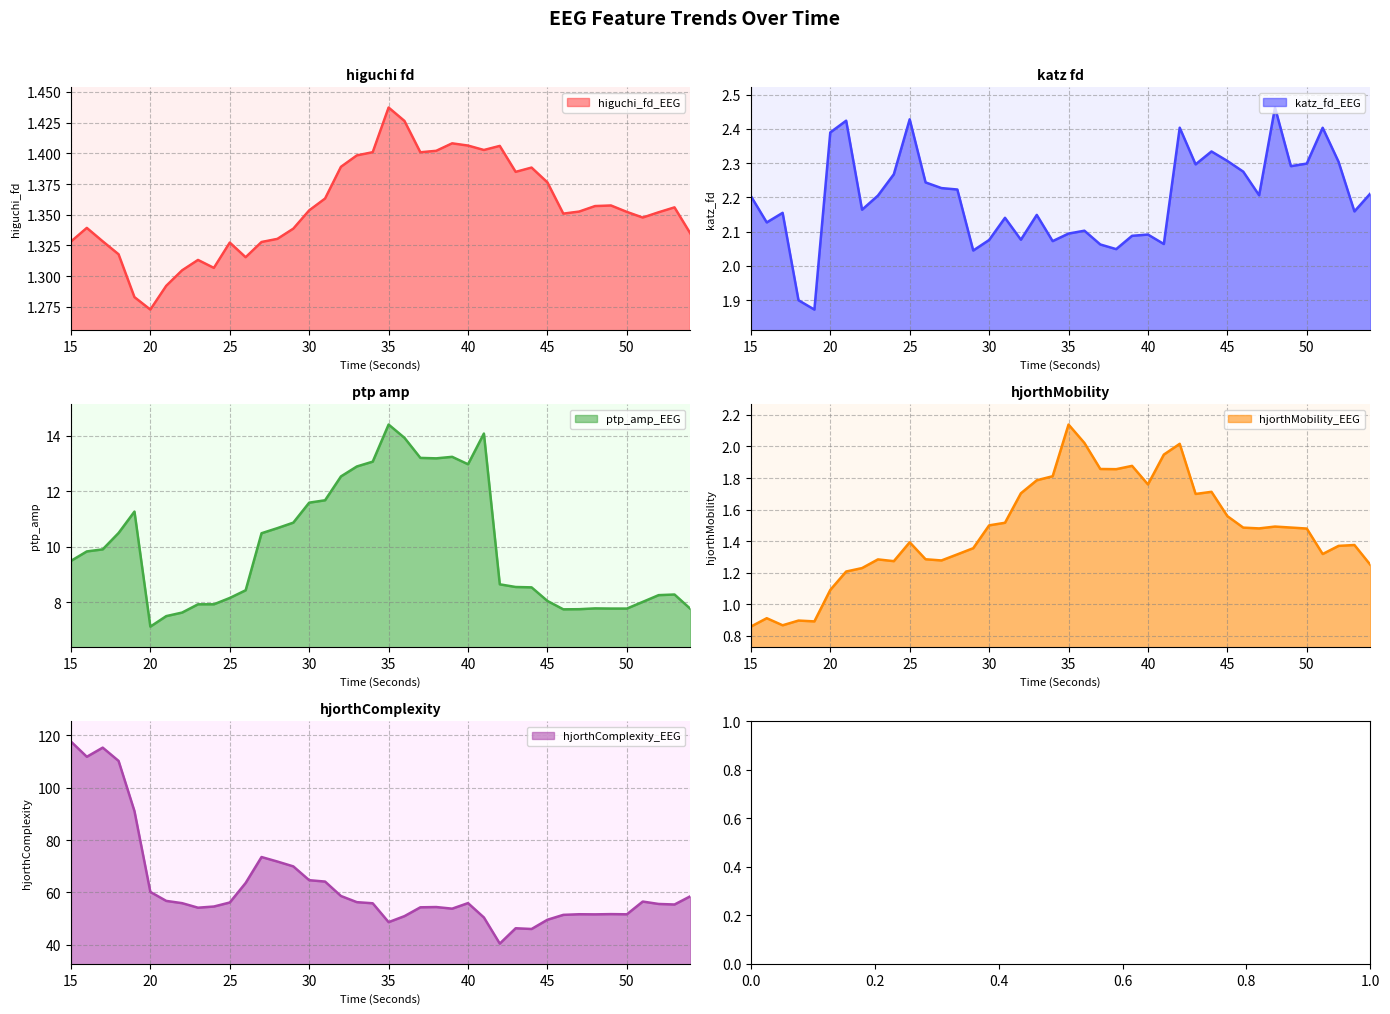

At which label does hjorthMobility_EEG first exceed 1?

20